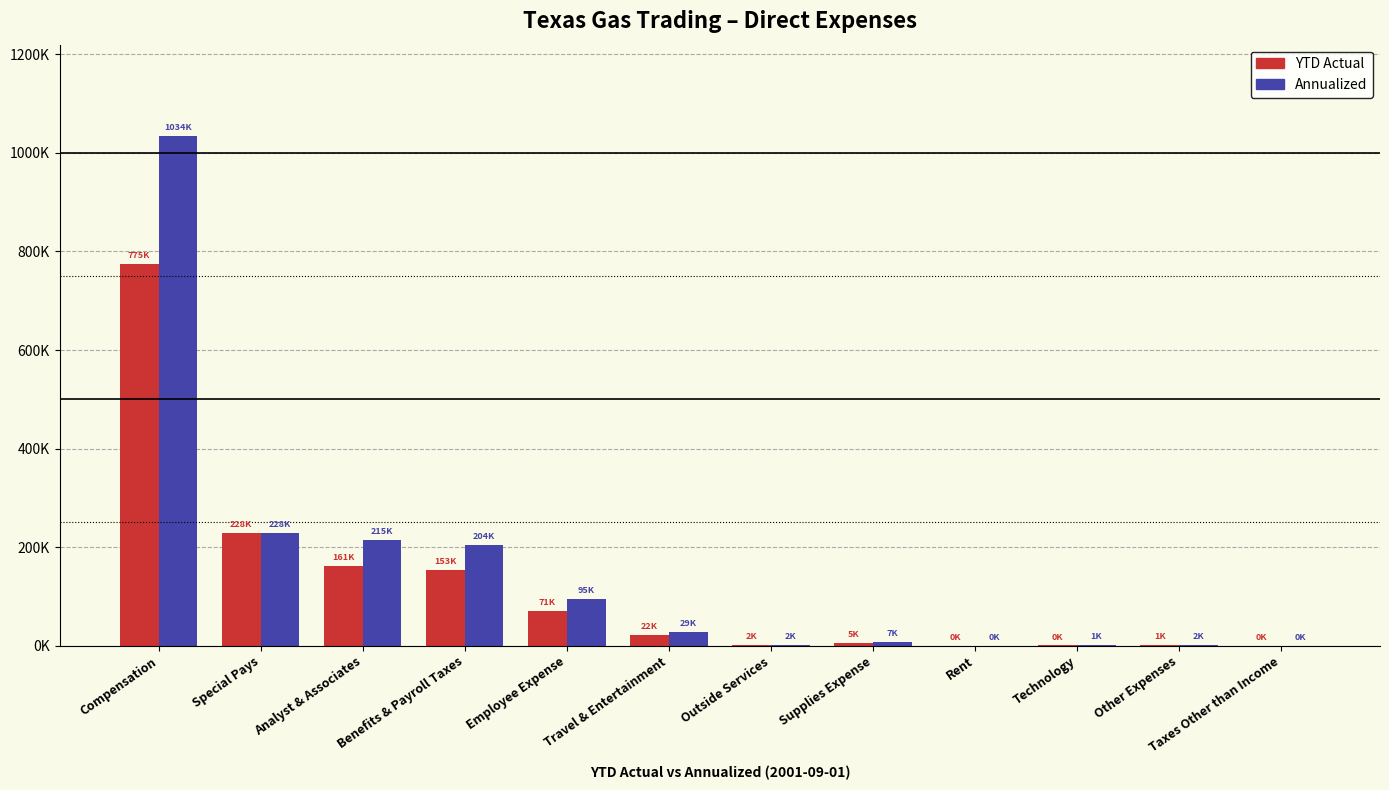

Are the bars grouped side by side (vs. stacked)?

Yes